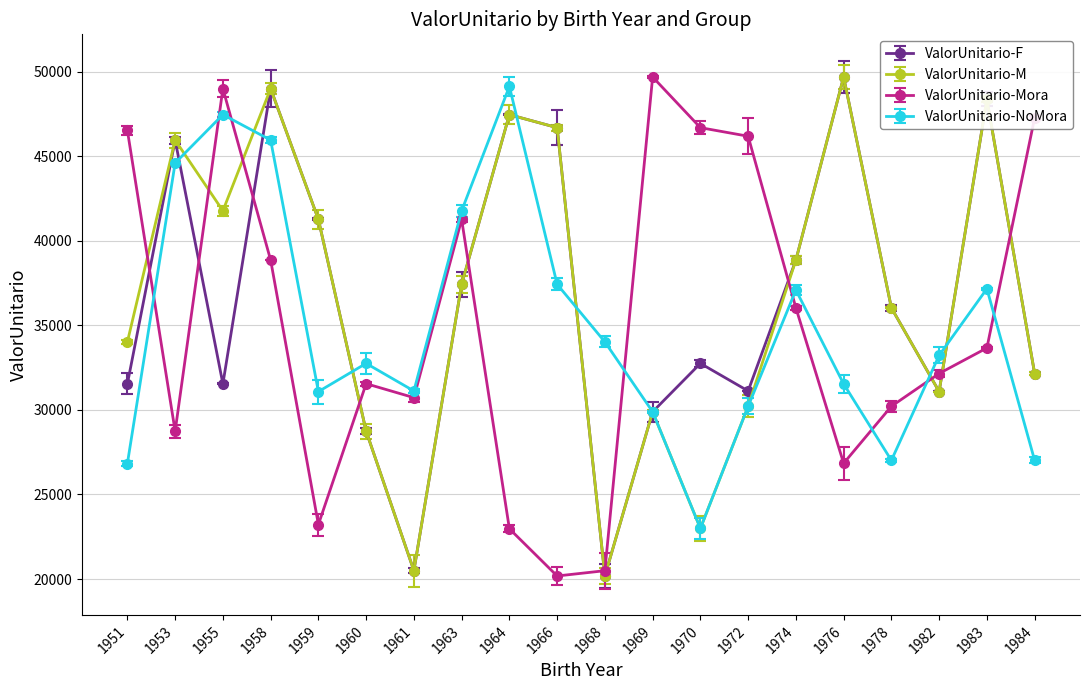

What is the value of the ValorUnitario-F point at the 5th from the left?

41258.8